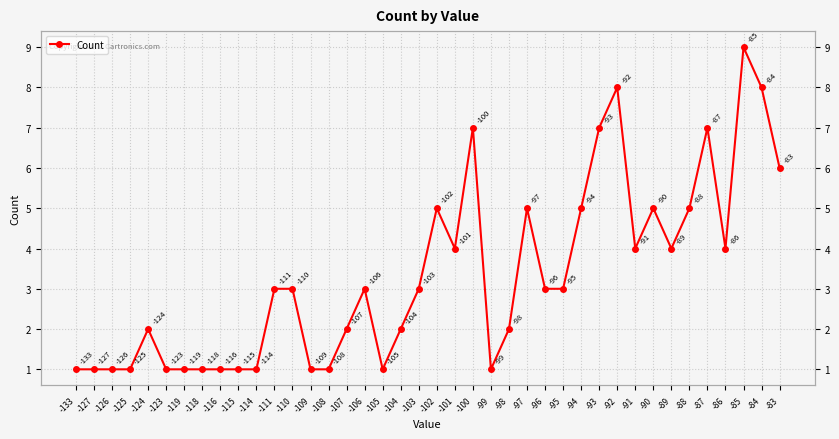

True or false: the data shows 9 at -97.

False